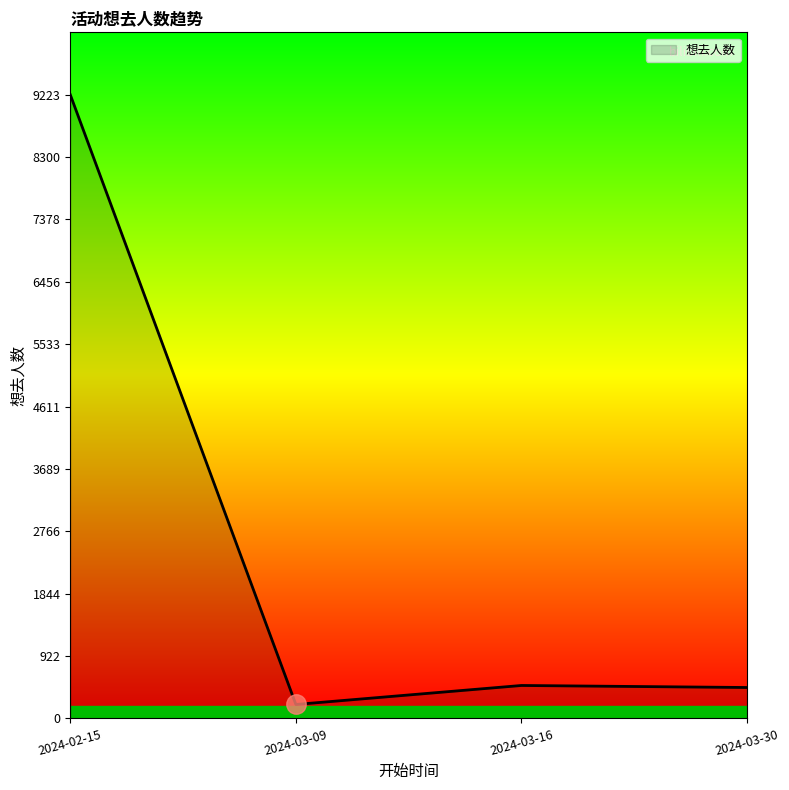

What is the difference between the second highest and minimum values?

281